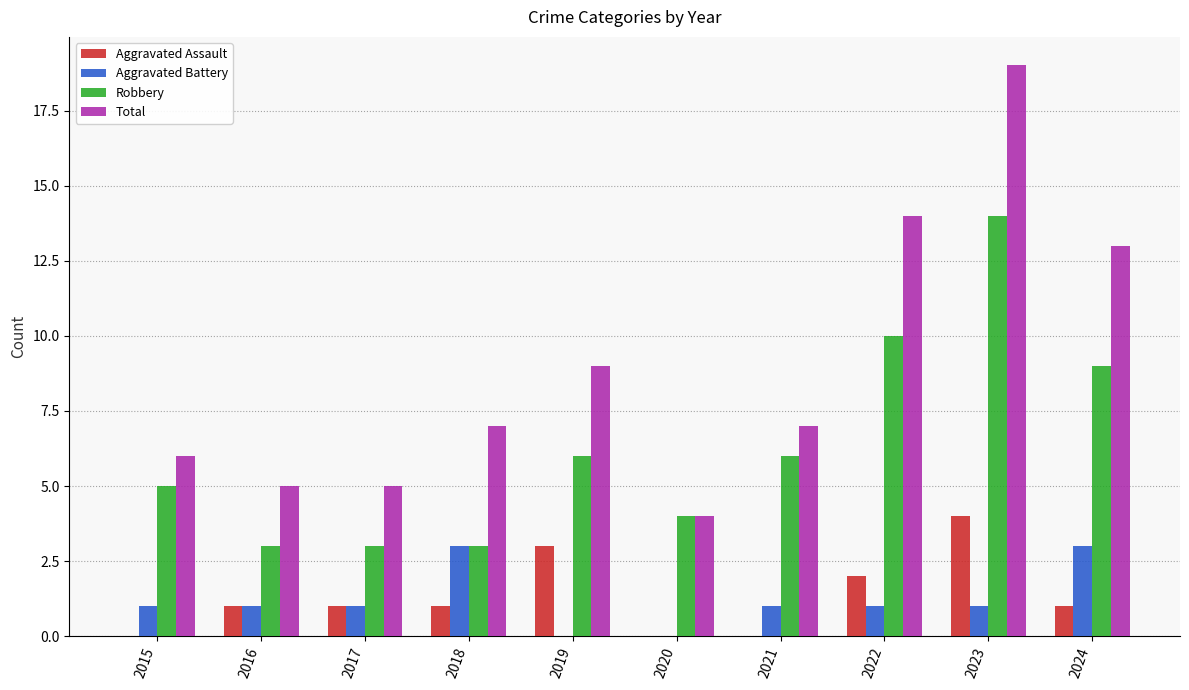

Does the chart contain stacked bars?

No